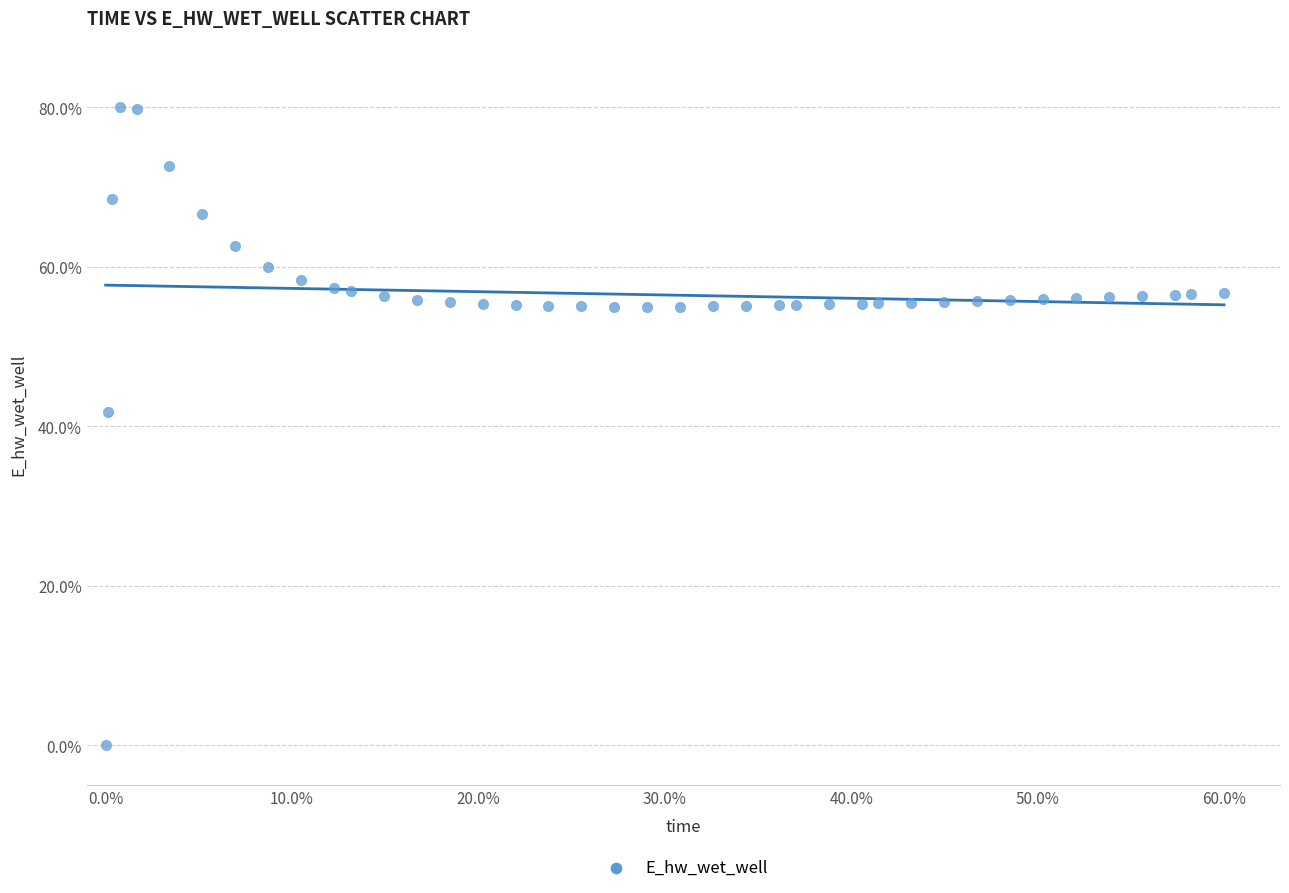

What is the range of Y values (max minus min)?

80.0